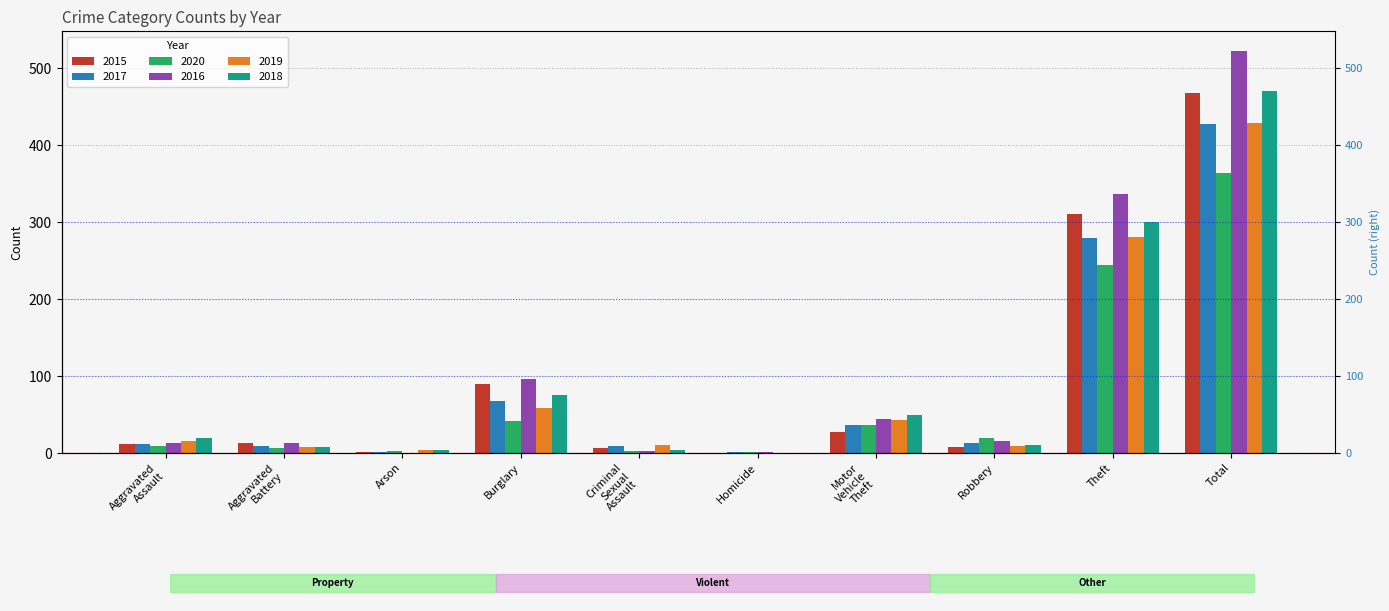

Where does the 2018 series first go above 19?

Burglary